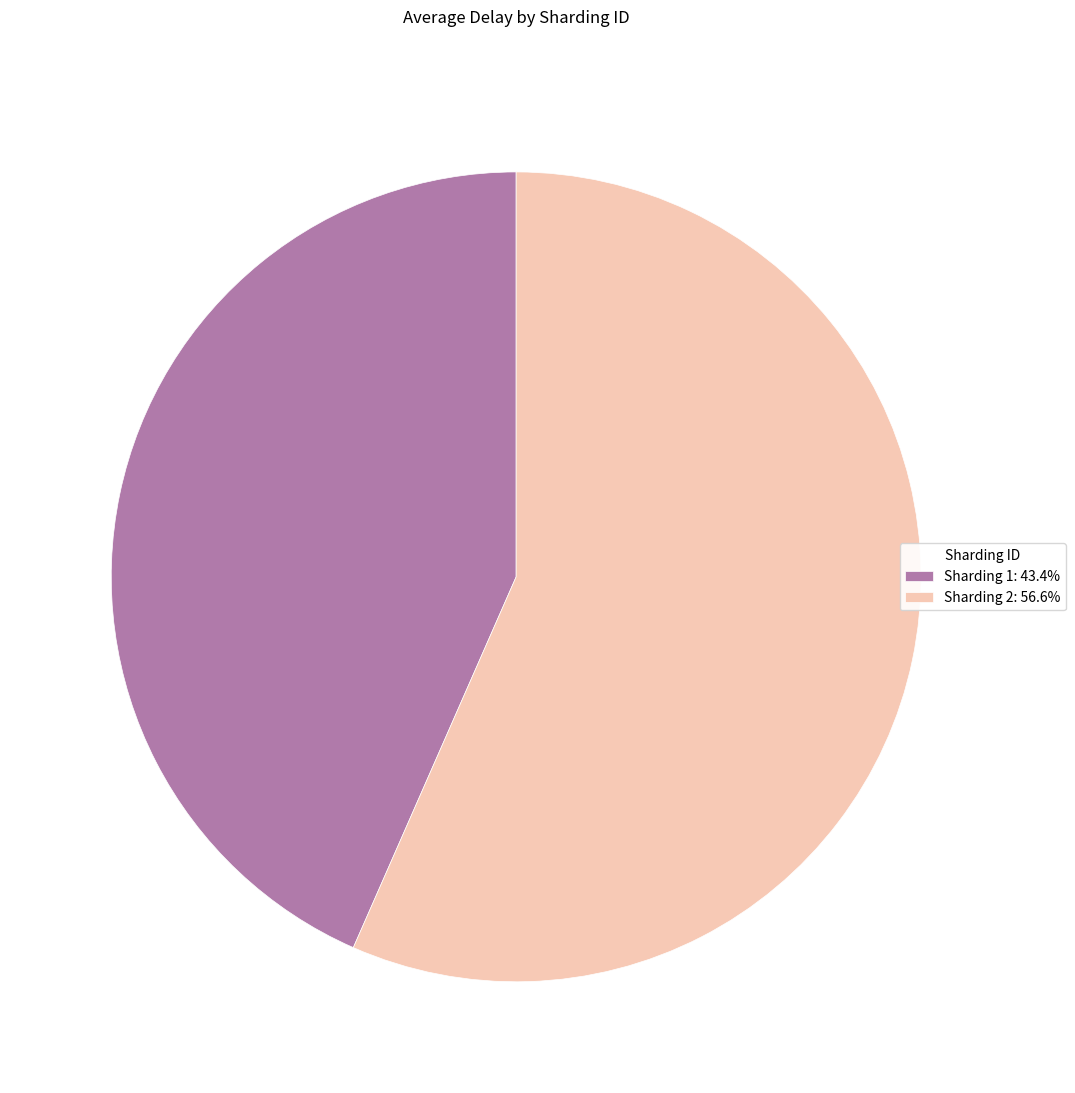

Combined, do Sharding 1: 43.4% and Sharding 2: 56.6% account for over 50%?

Yes